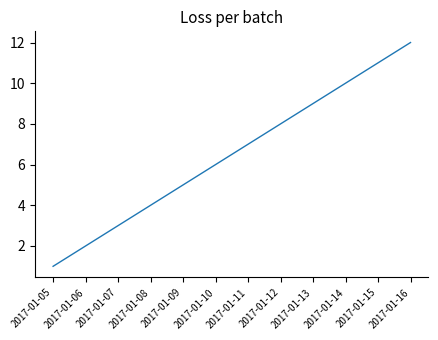

What is the difference between the maximum and second lowest values?

10